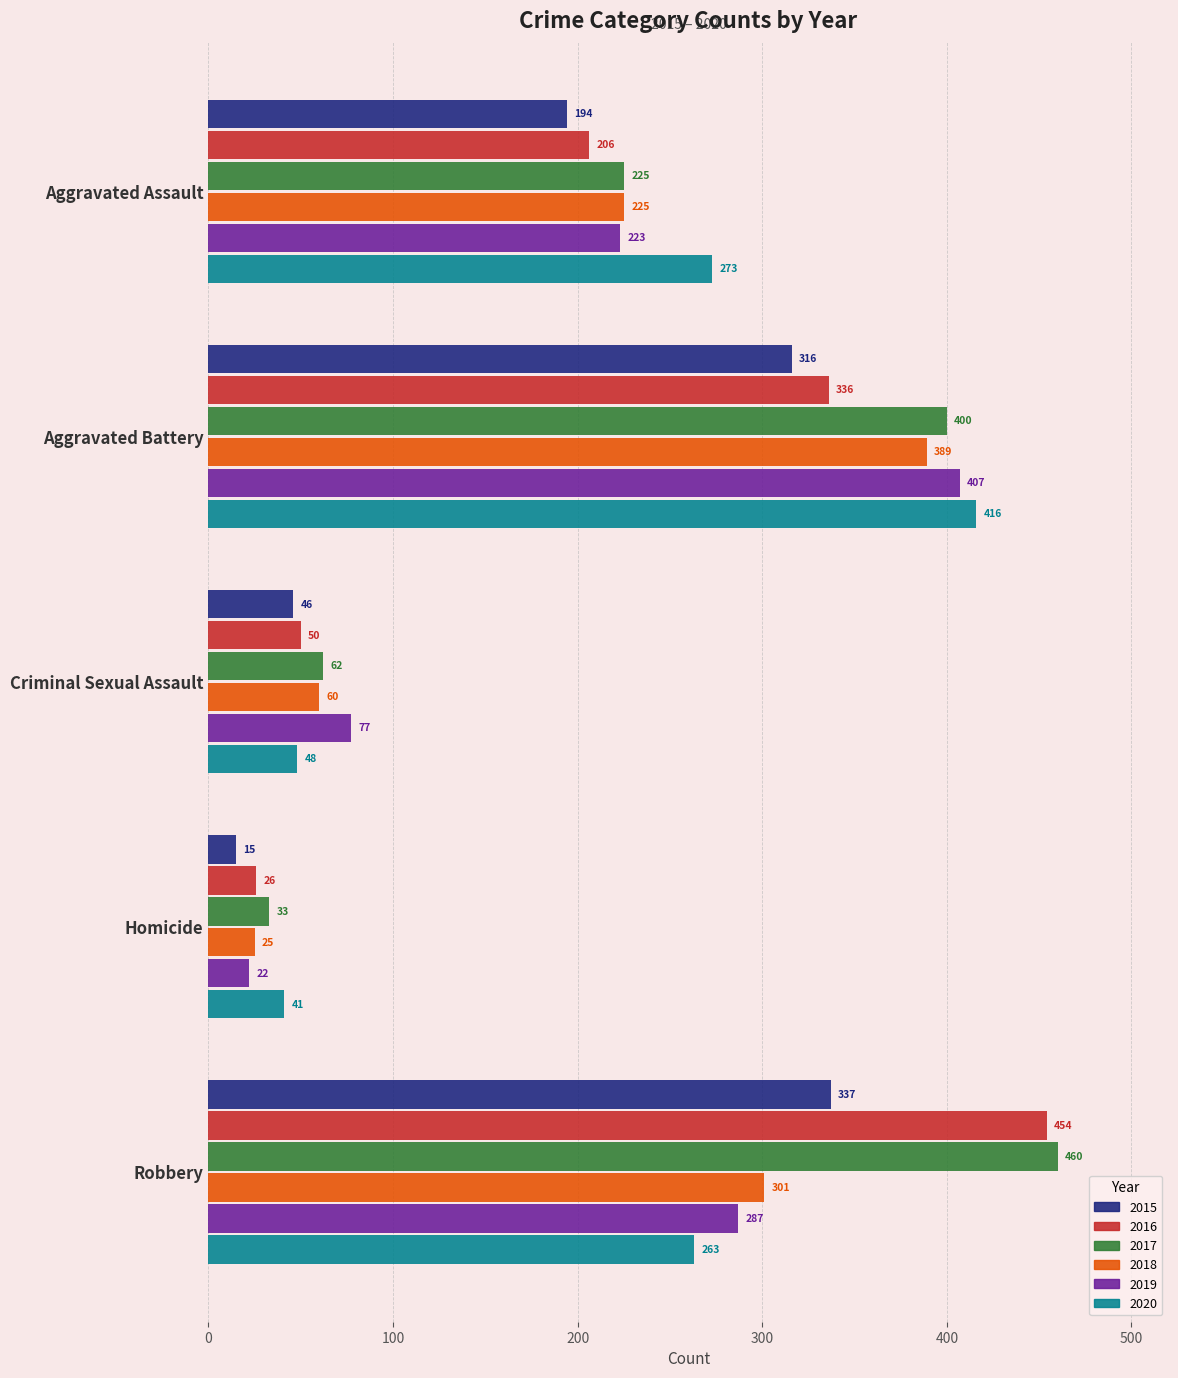

Is it true that 2017 equals 400 at Aggravated Battery?

True